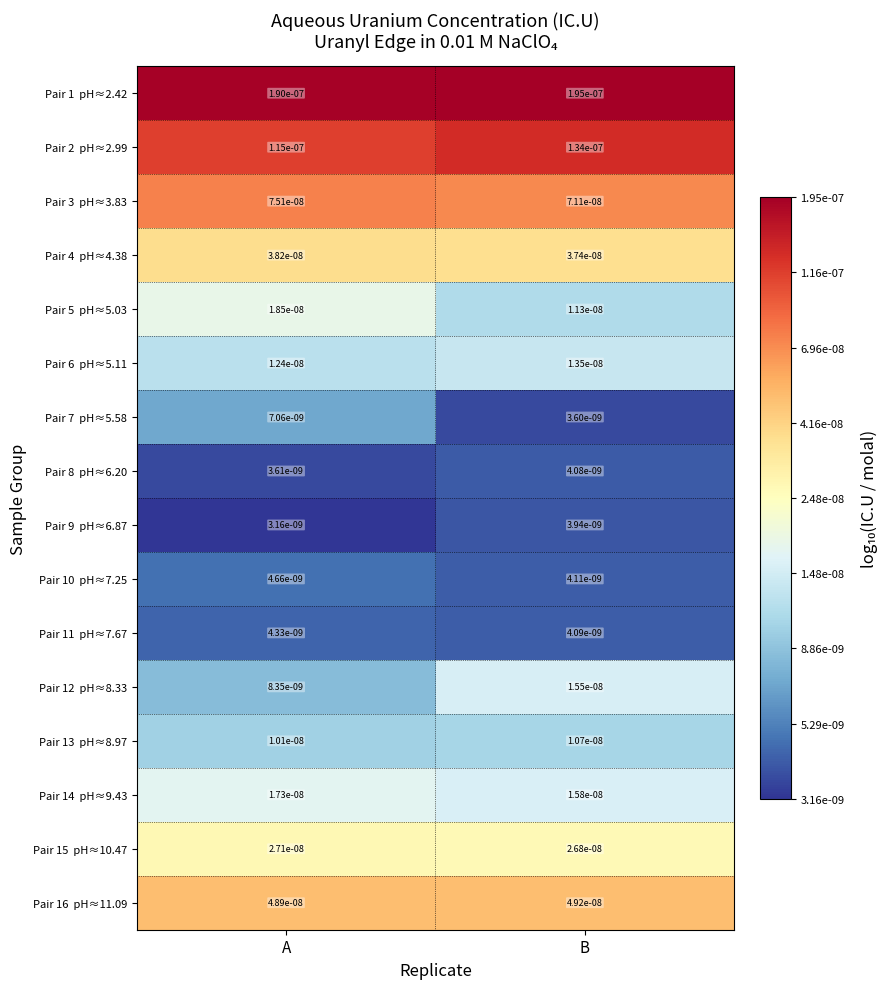

At which category does the chart reach its peak across all series?

B